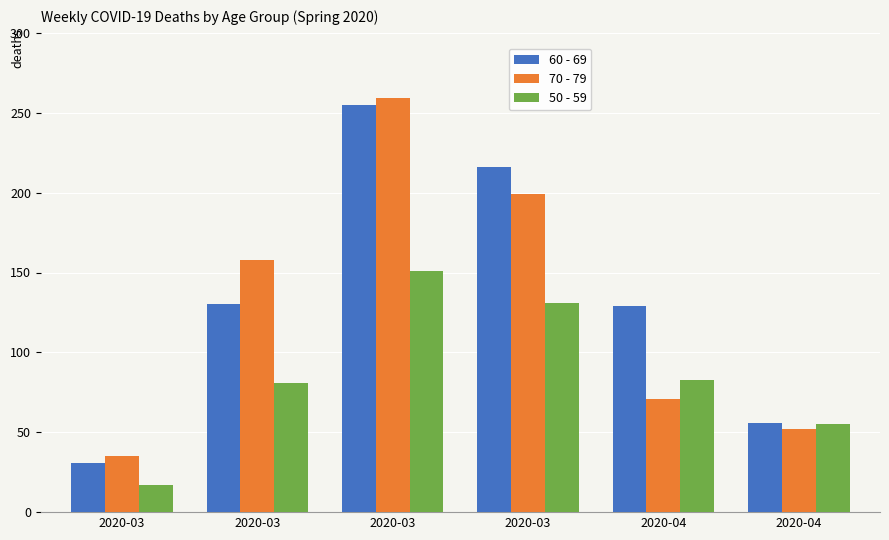

What are all the series names shown in the legend?

60 - 69, 70 - 79, 50 - 59